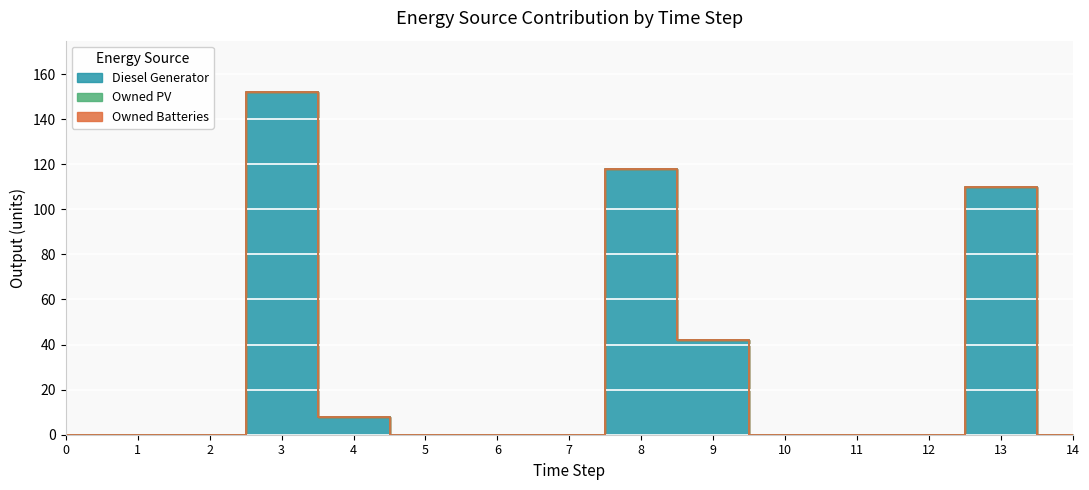

The Diesel Generator series shows 52 at 12. True or false?

False